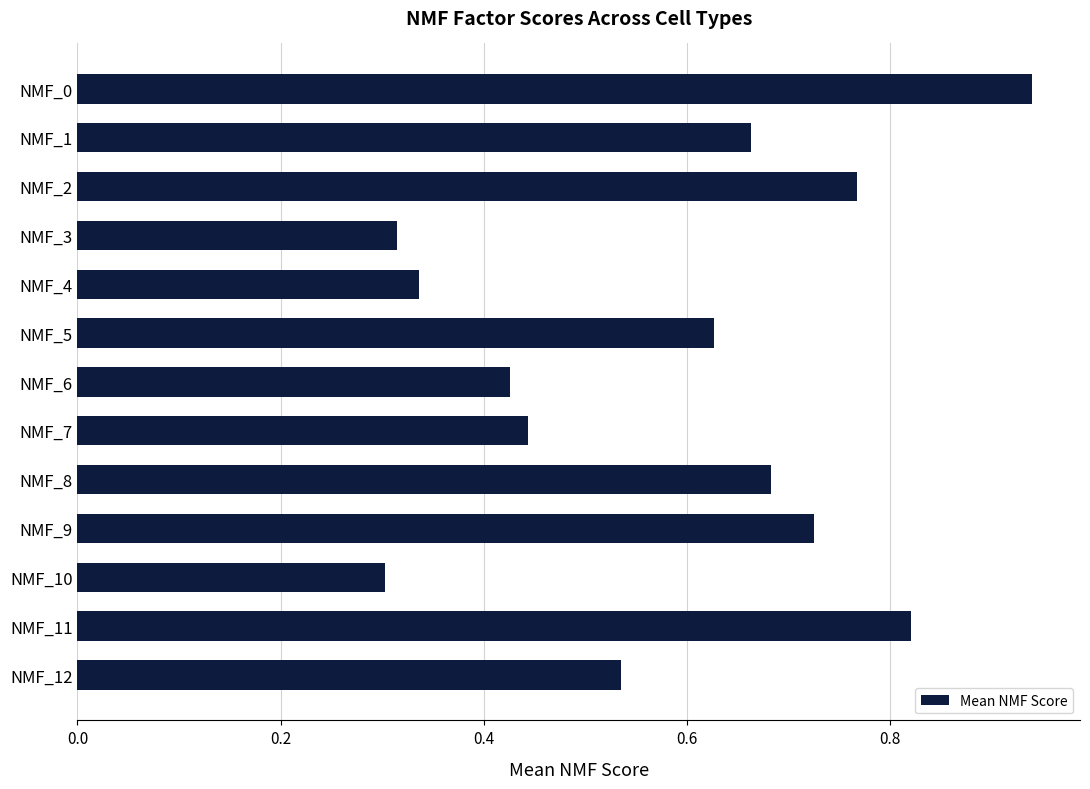

Which category has the highest value across all series?

NMF_0